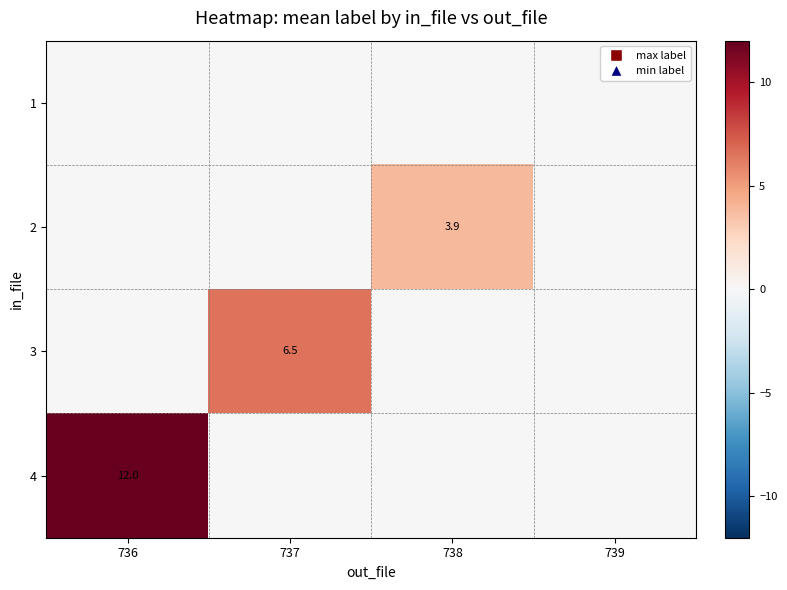

At which category does the chart reach its minimum across all series?

736